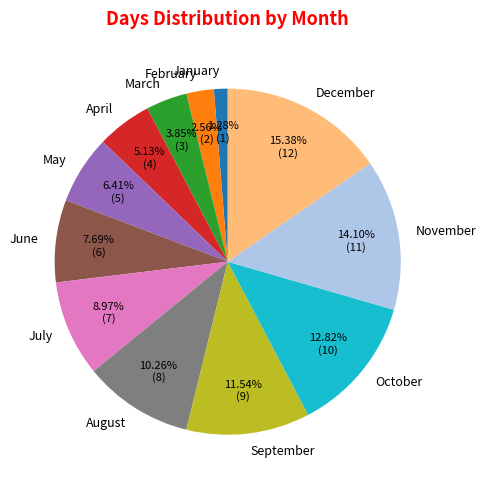

To the nearest percent, what is the combined percentage of April and July?

14%